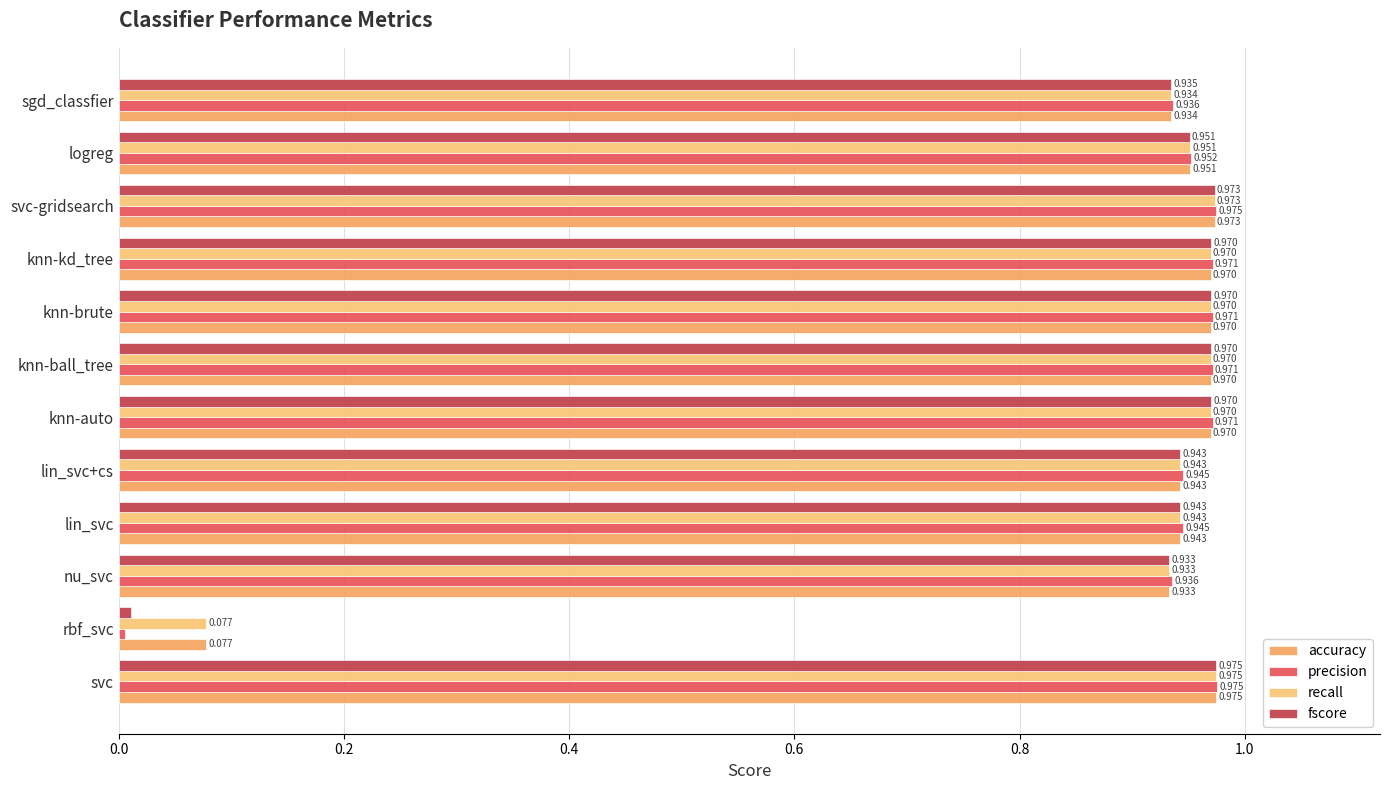

Rank the series by their maximum value, from lowest to highest.

accuracy, recall, fscore, precision